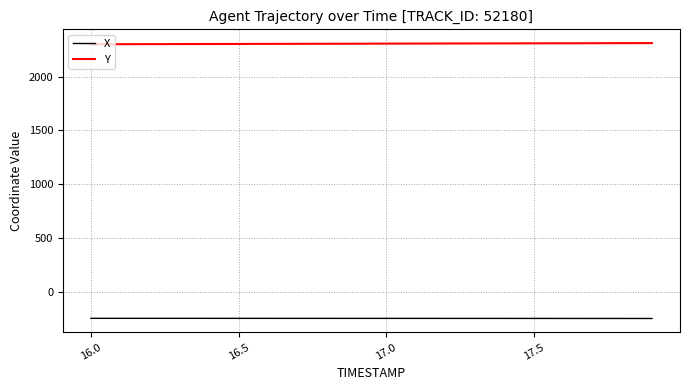

At how many categories does at least one series exceed 178?

20